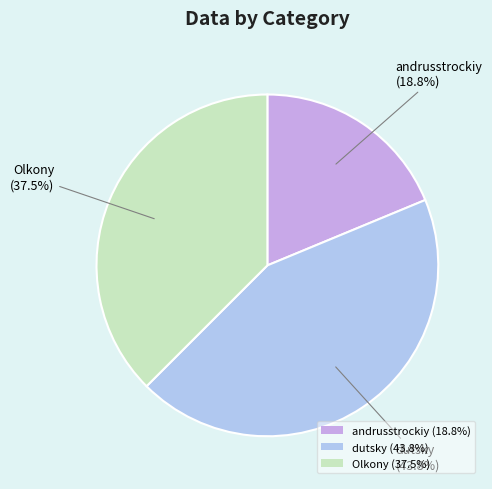

Is Olkony the majority of the pie?

No